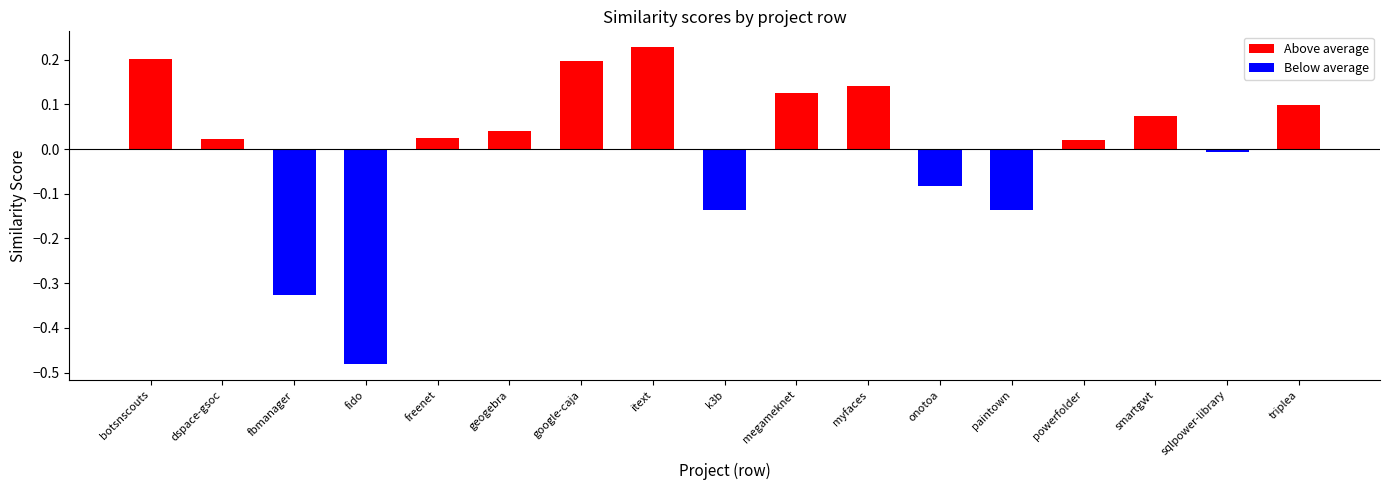

Is it true that Above average equals 0.3 at itext?

False